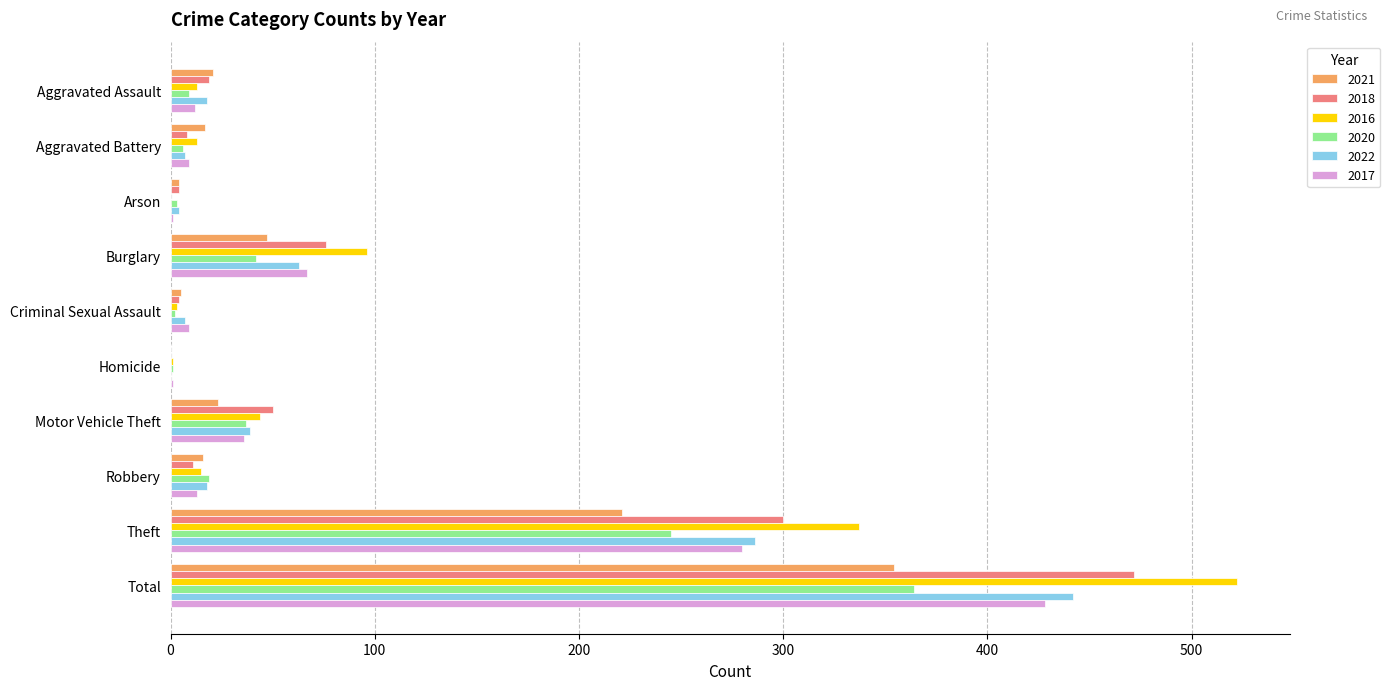

What is the maximum value for 2017?

428